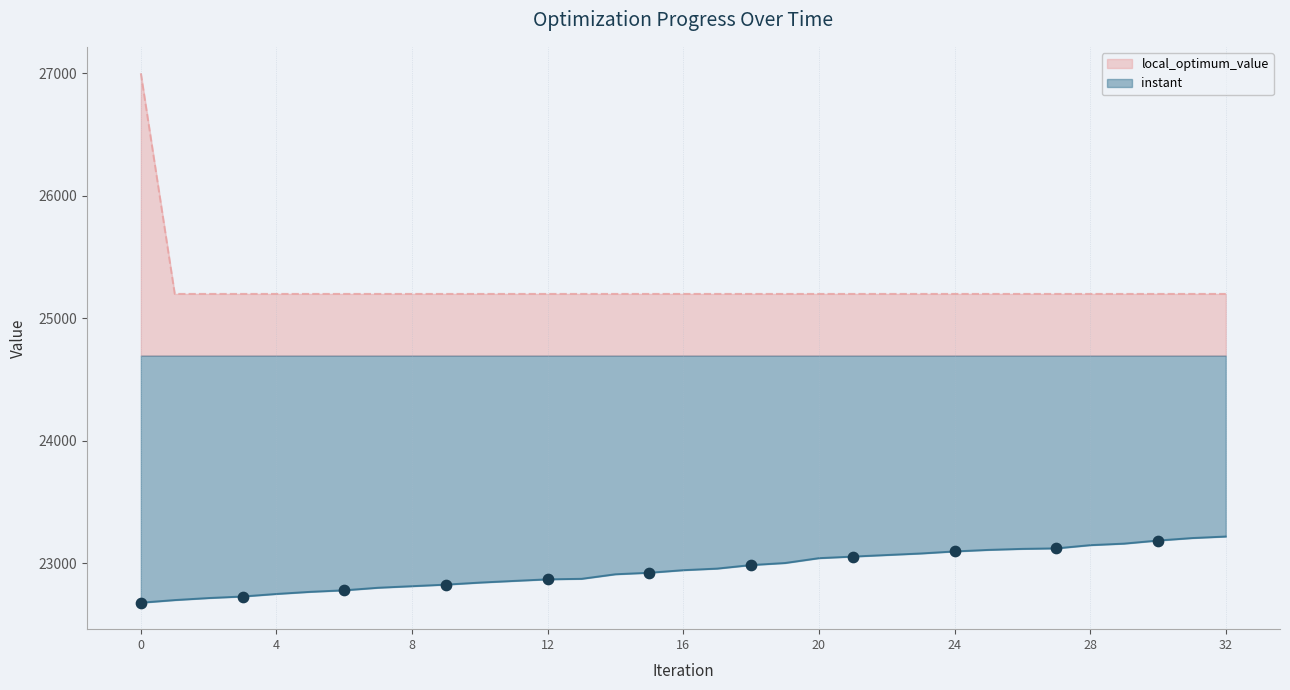

Is the value of local_optimum_value at 12 greater than the value of instant at 19?

Yes